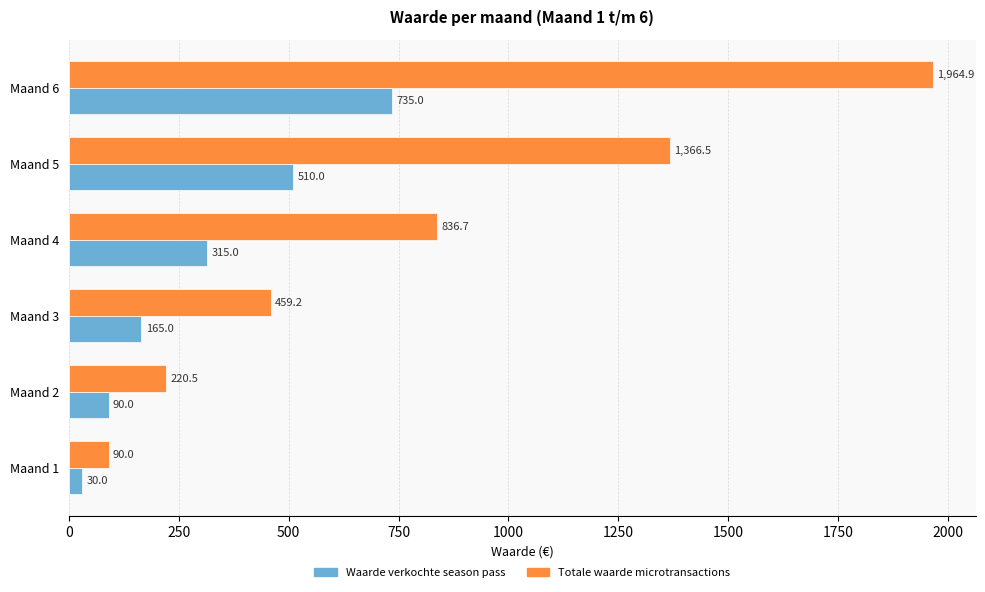

Which series has the widest spread of values?

Totale waarde microtransactions